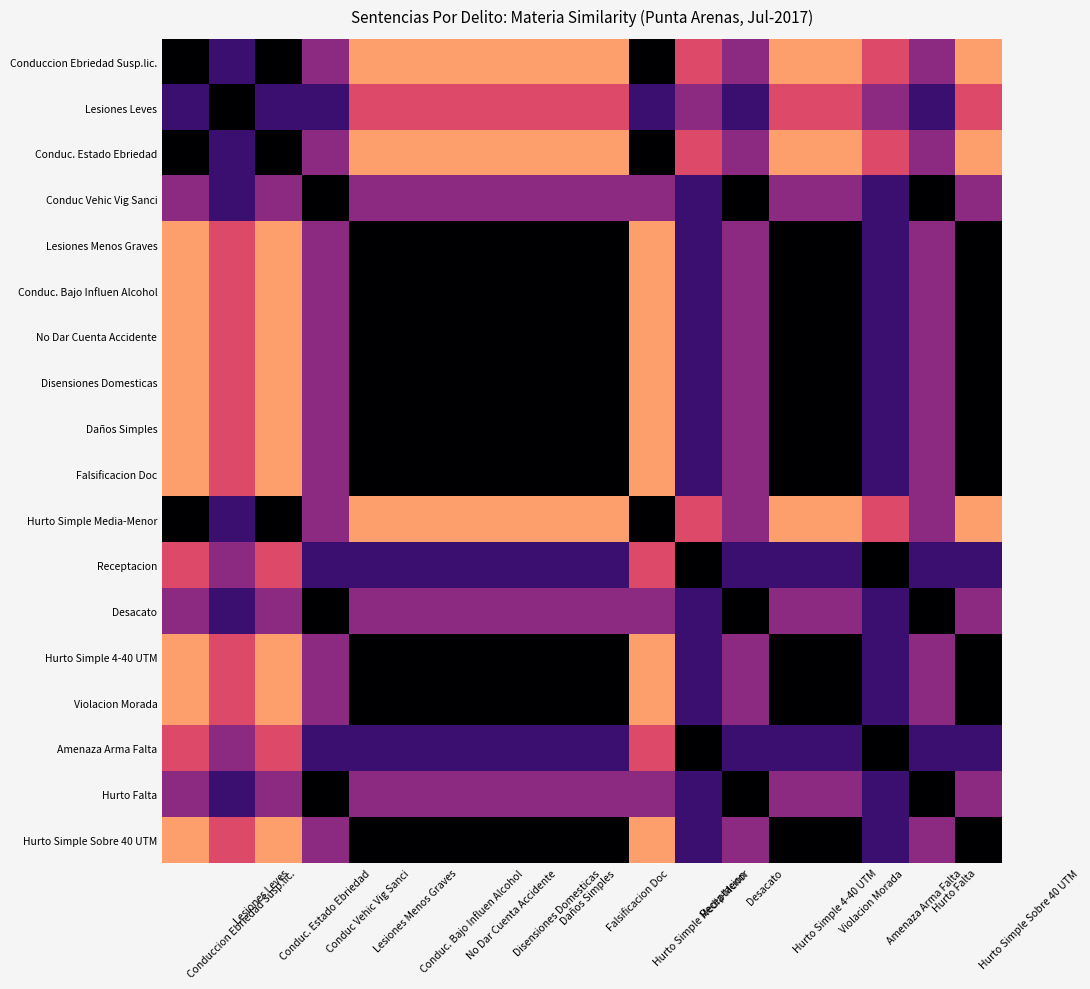

How many categories are shown in the chart?

18